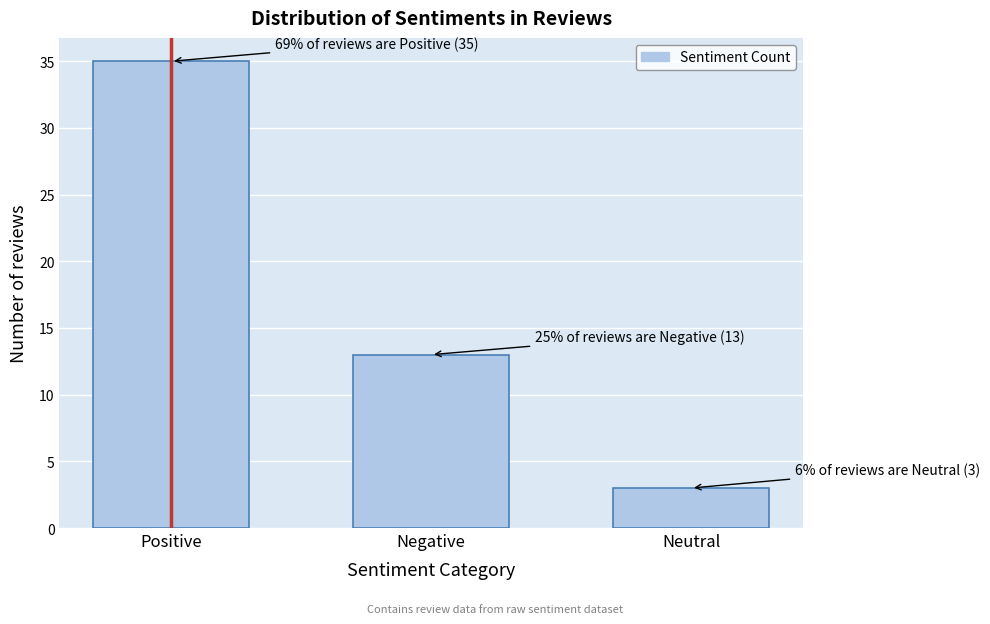

Reading left to right, extract all data points from this chart.

Positive=35	Negative=13	Neutral=3